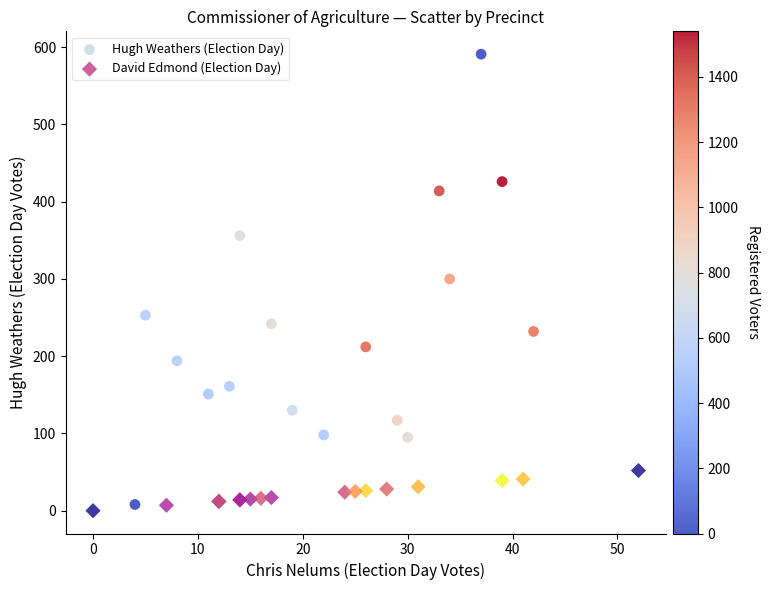

Which series reaches the minimum Y coordinate?

David Edmond (Election Day)